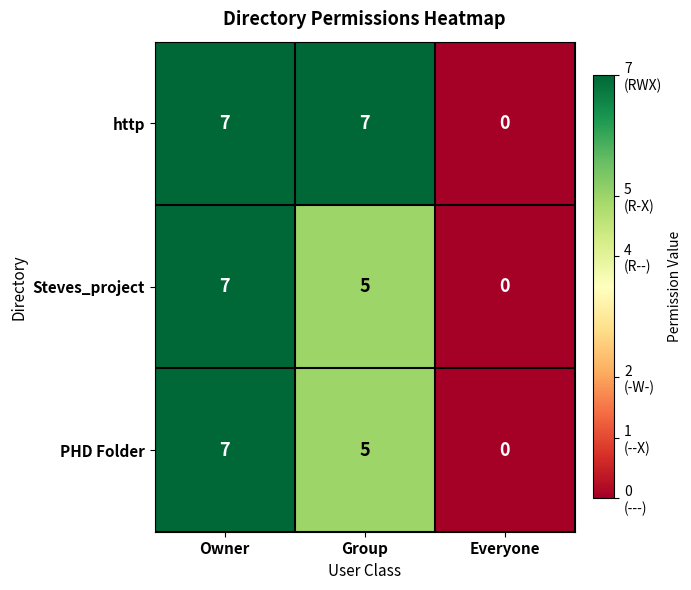

Is it true that http equals 7 at Group?

True